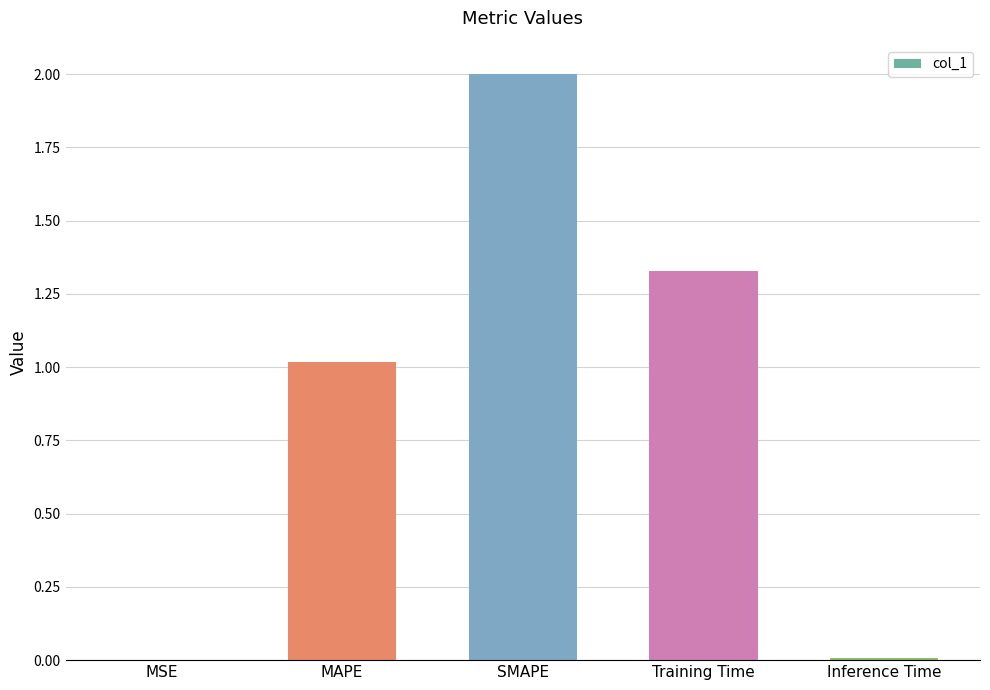

What is the sum of the values at MAPE and SMAPE?

3.0